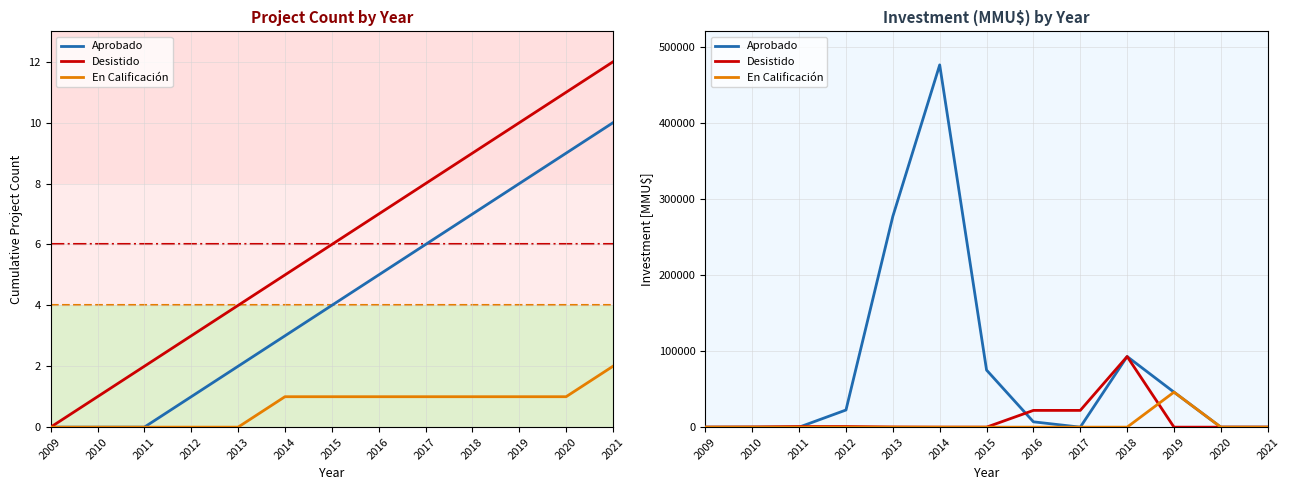

Count the number of data series in this chart.

3